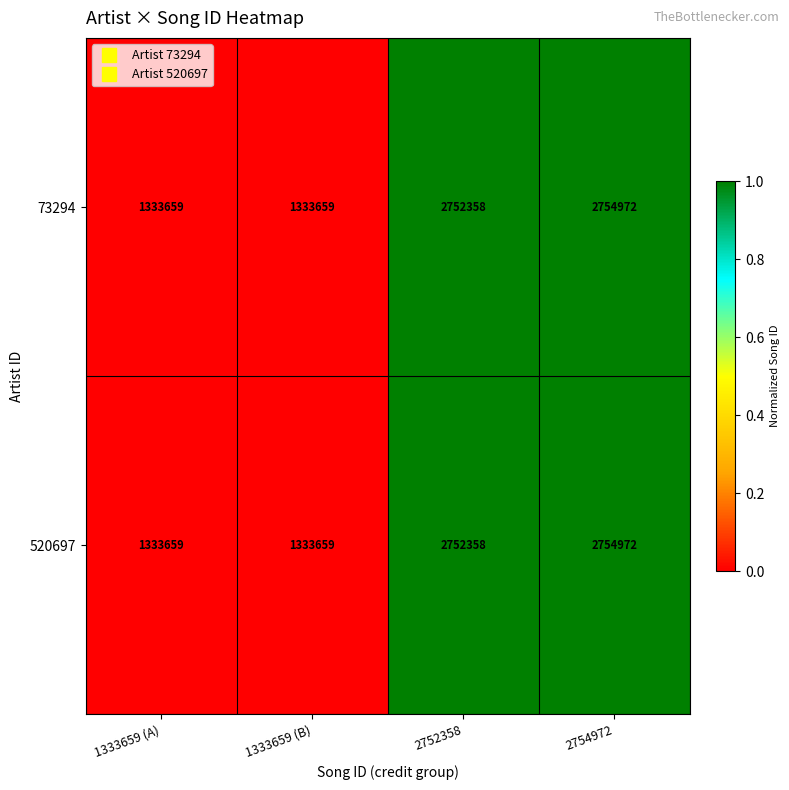

At which category is the sum across all series the highest?

2754972